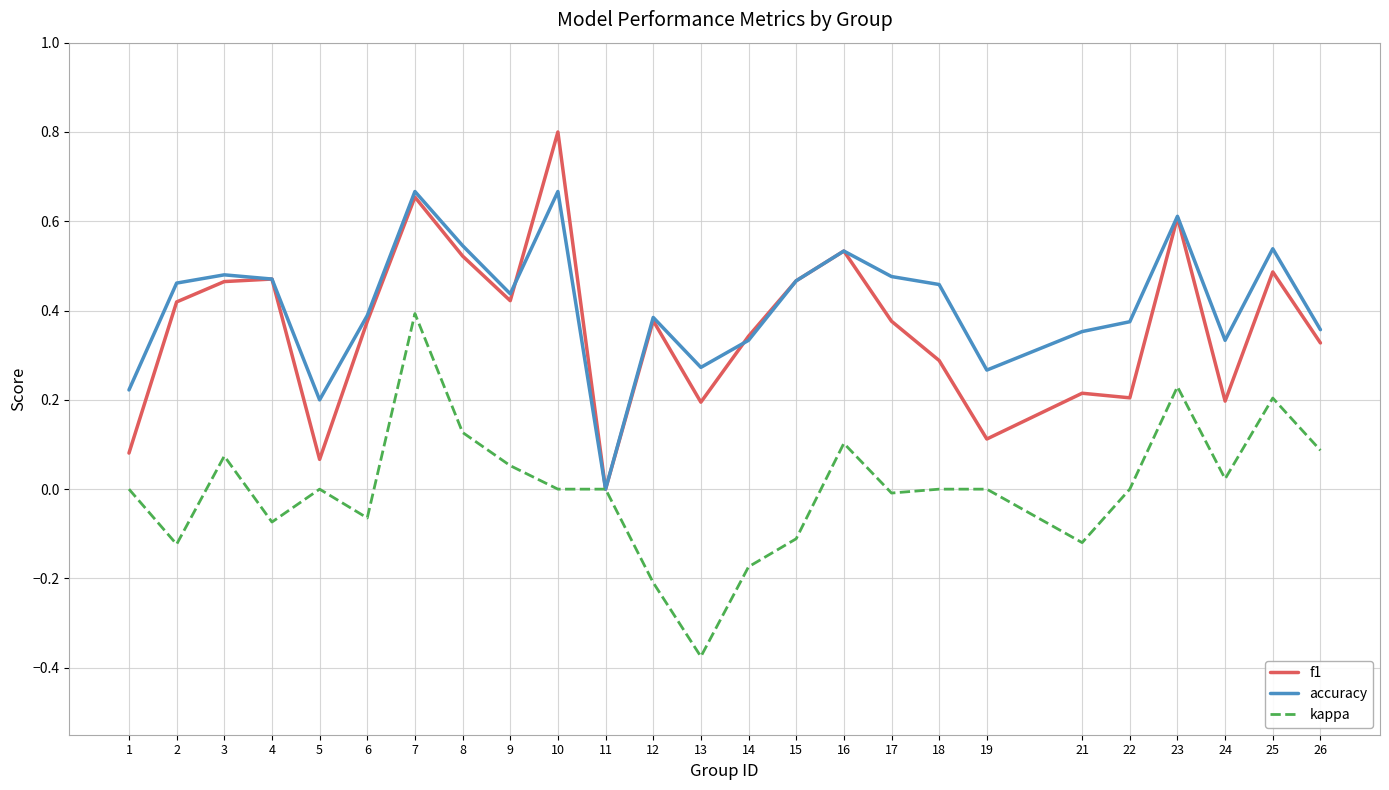

Which category has the lowest value across all series?

13